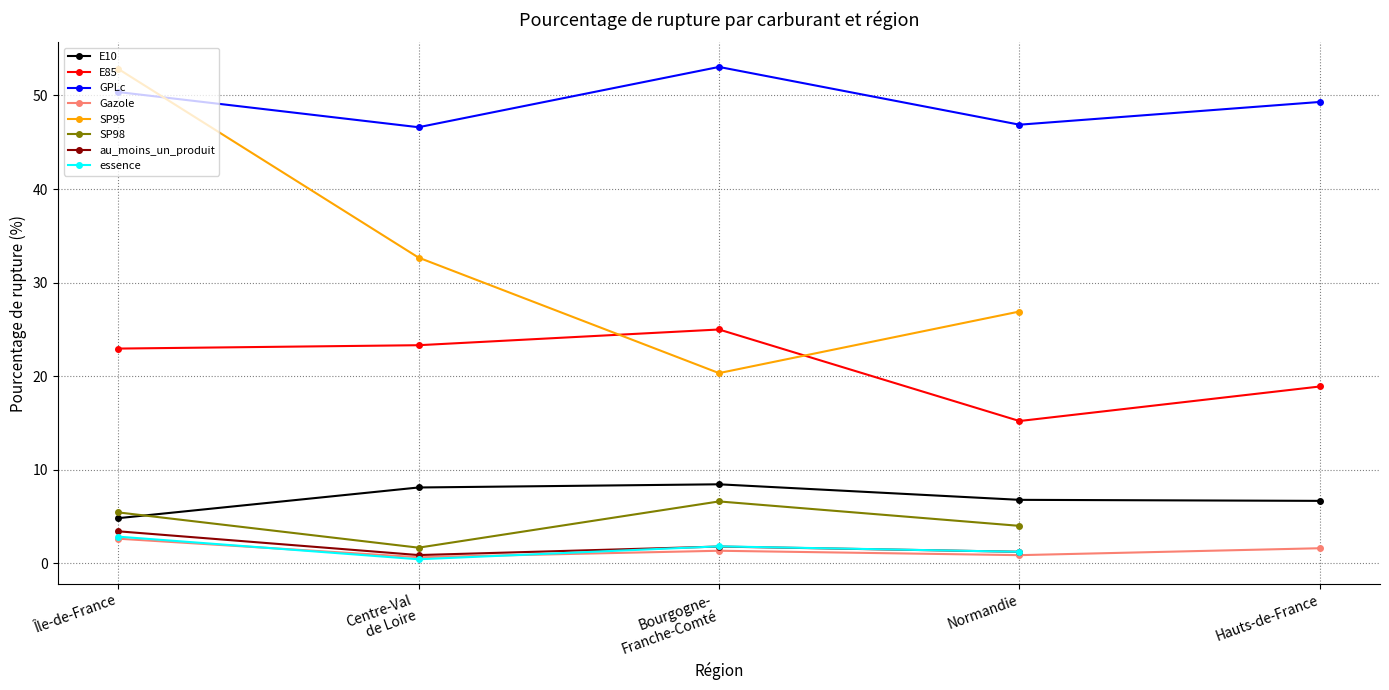

Where is the first local maximum for GPLc?

Bourgogne-
Franche-Comté